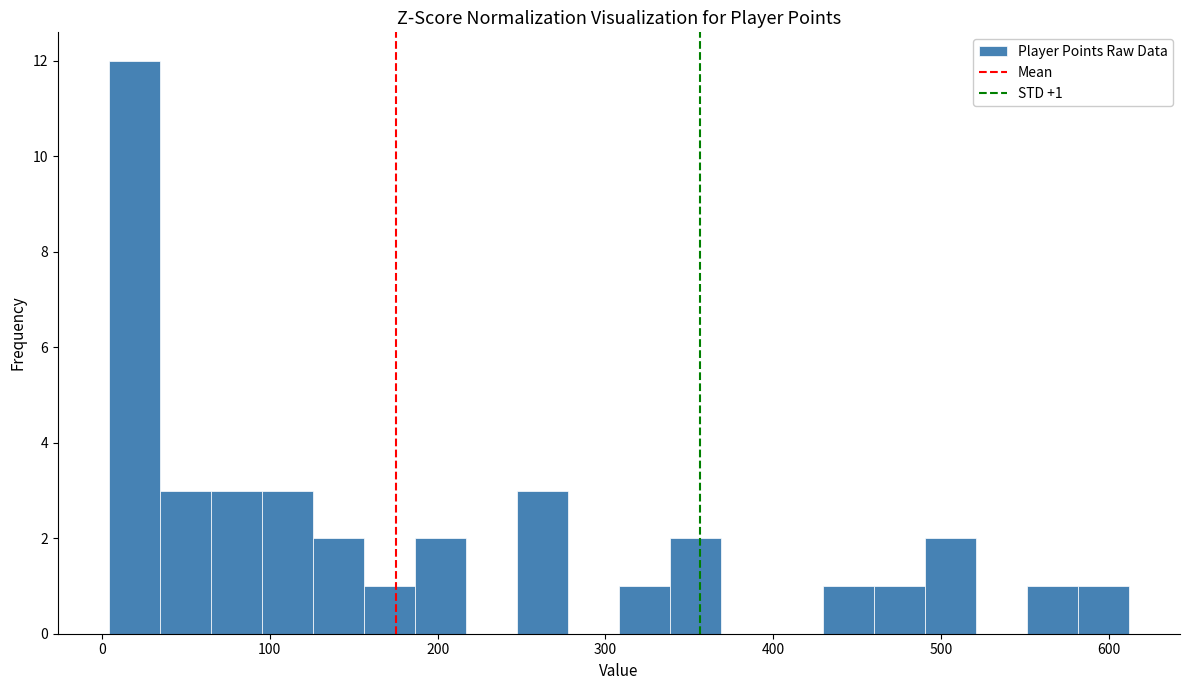

Around what value on the x-axis is the tallest bar? Give the approximate position of its centre, as read against the axis.

20